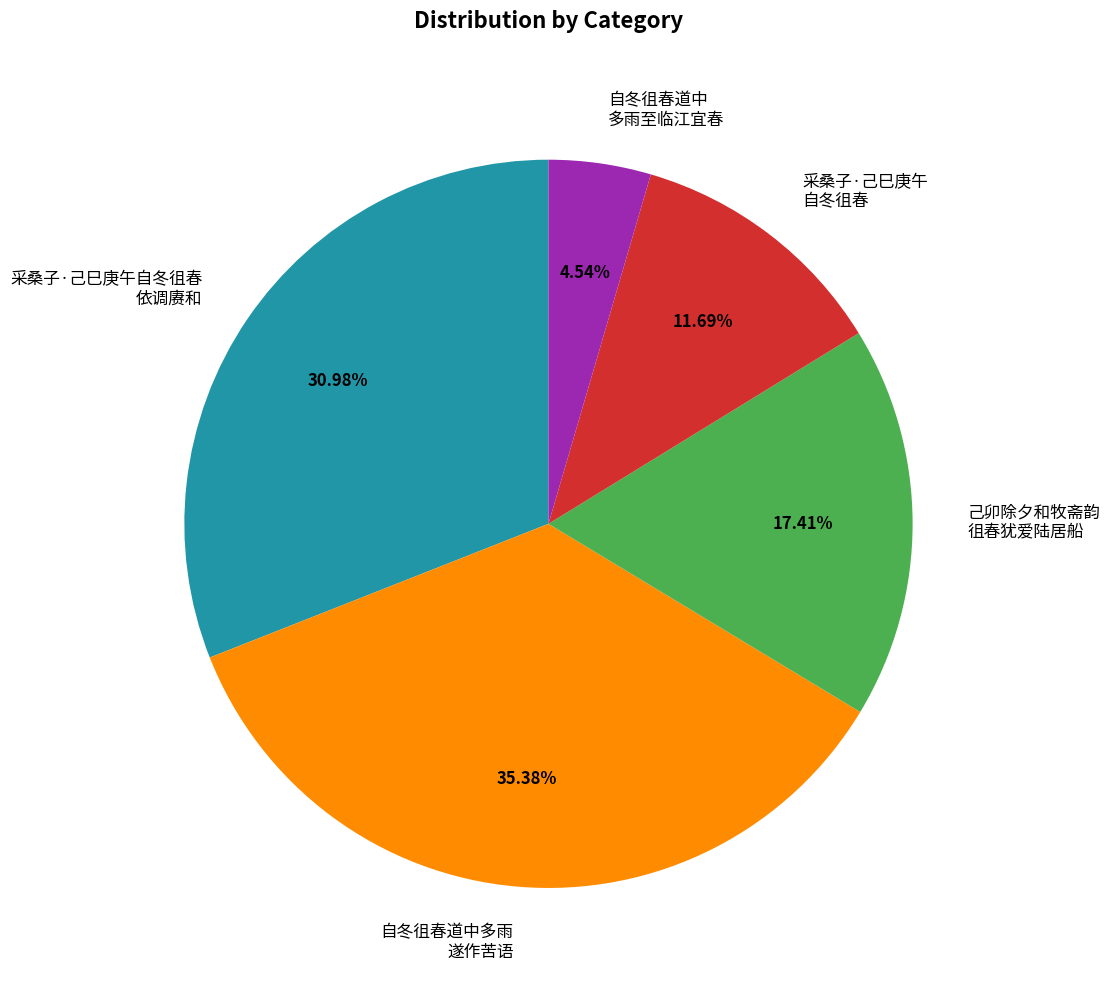

How many segments does this pie chart have?

5